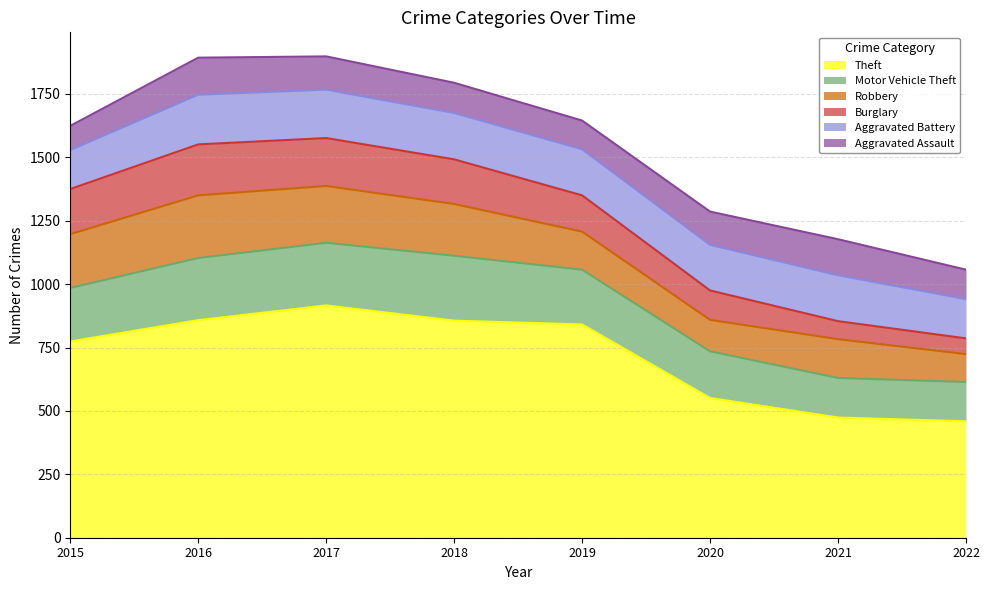

Which has a higher value, 2015 or 2017?

2017